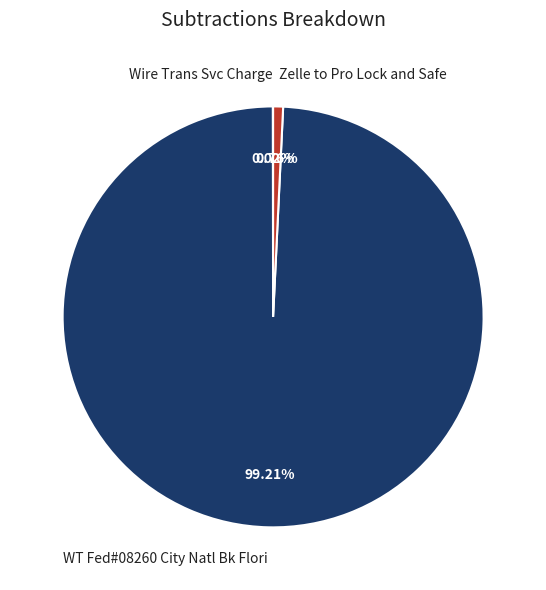

Which category accounts for the majority?

WT Fed#08260 City Natl Bk Flori